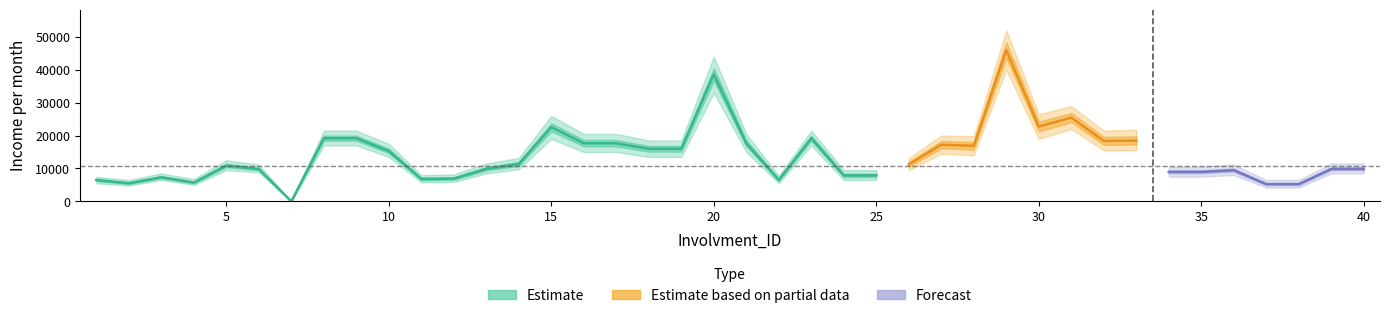

Where is the first local maximum for Income_per_month?

3